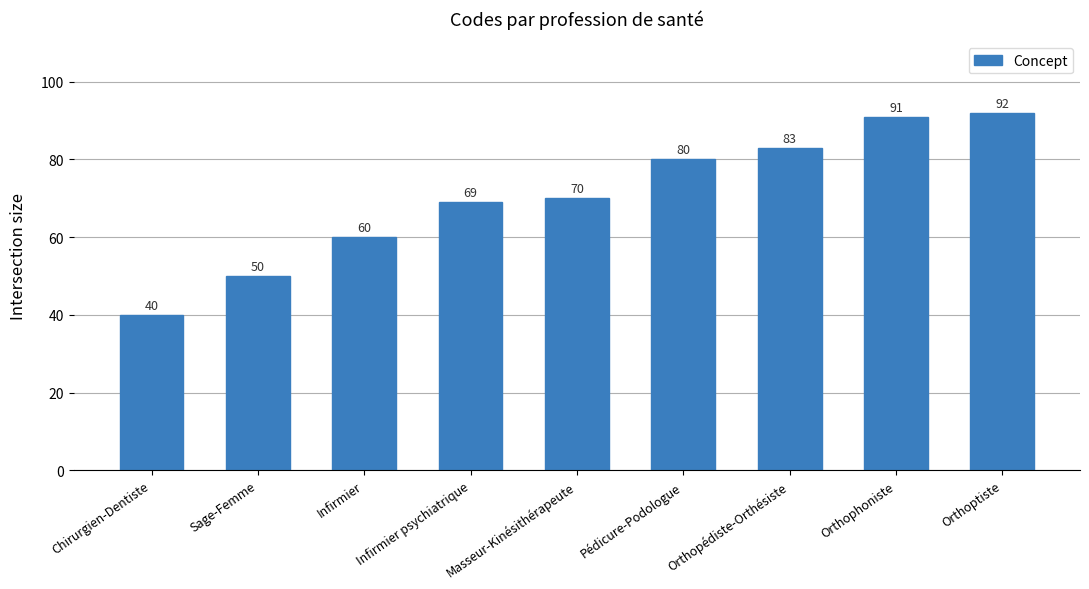

What is the value of the 8th bar from the left?

91